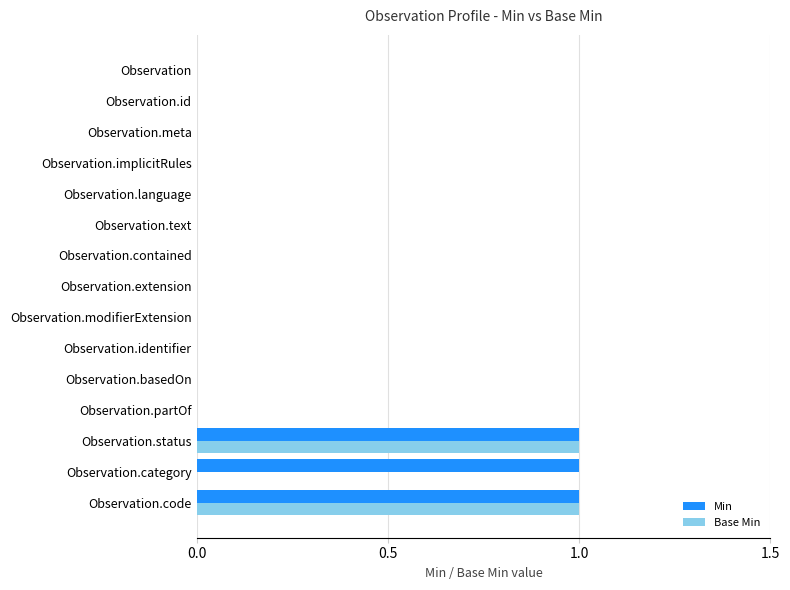

The Base Min series shows -1 at Observation.basedOn. True or false?

False